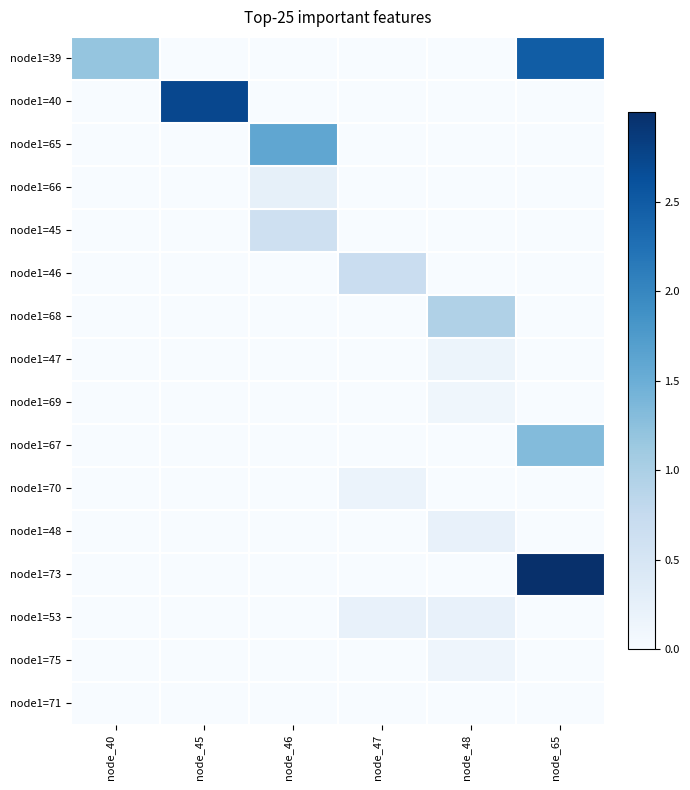

Count the number of data series in this chart.

16